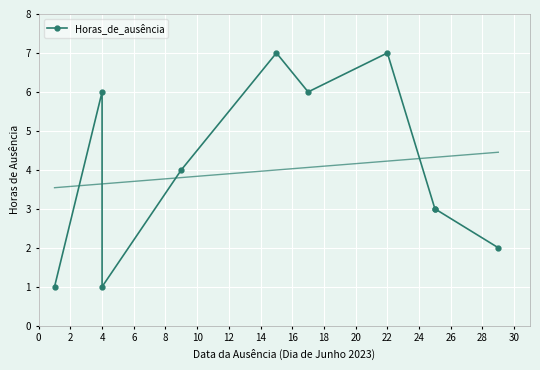

How many points are lower than both their immediate neighbors (excluding endpoints)?

2